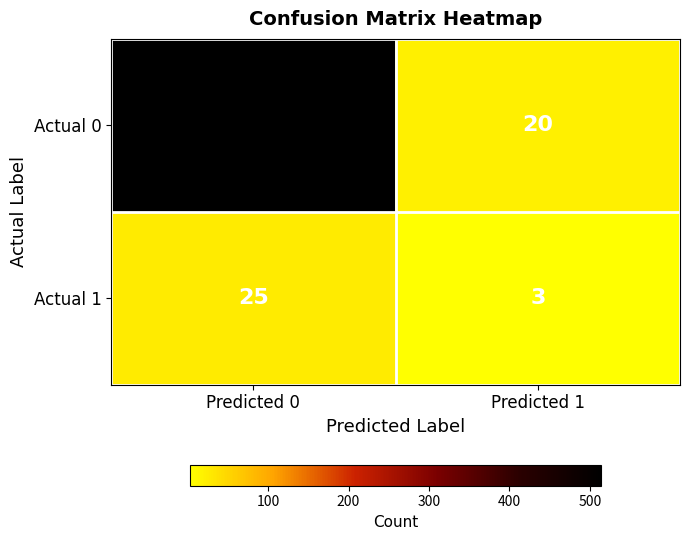

The value of Actual 0 at Predicted 0 is 344. True or false?

False